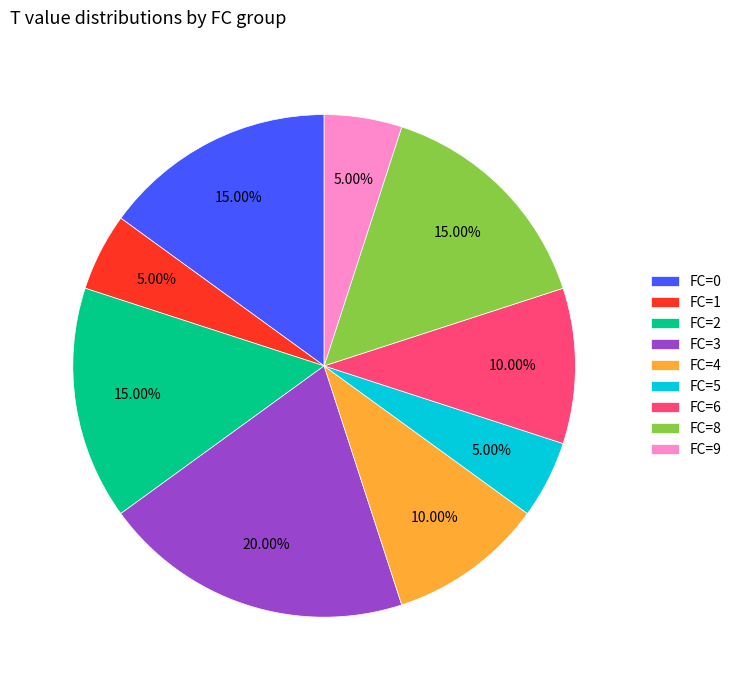

Count the number of slices in the pie.

9